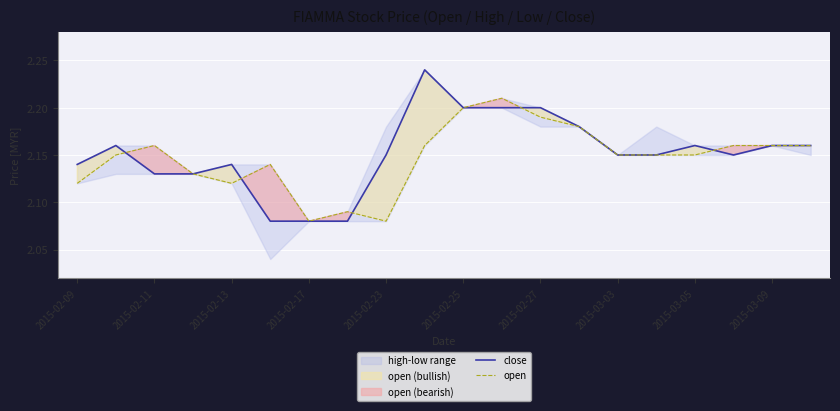

The value of open at 2015-02-11 is 1.2. True or false?

False